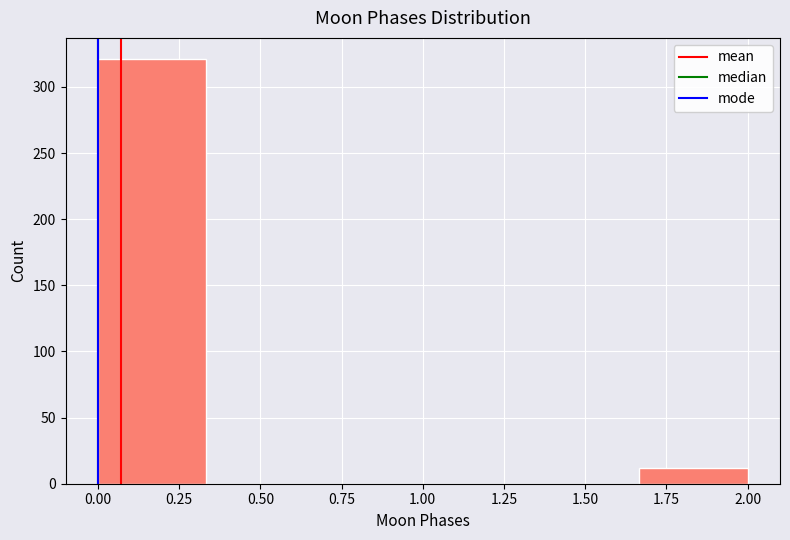

Reading left to right, list every bar in this chart as the range it spans on the x-axis followed by its height. Neither the bar edges nor the heights are printed on the chart, so give them approximately, as read against the axes.

0.00 to 0.35: 320
0.35 to 0.65: 0
0.65 to 1.00: 0
1.00 to 1.35: 0
1.35 to 1.65: 0
1.65 to 2.00: 10